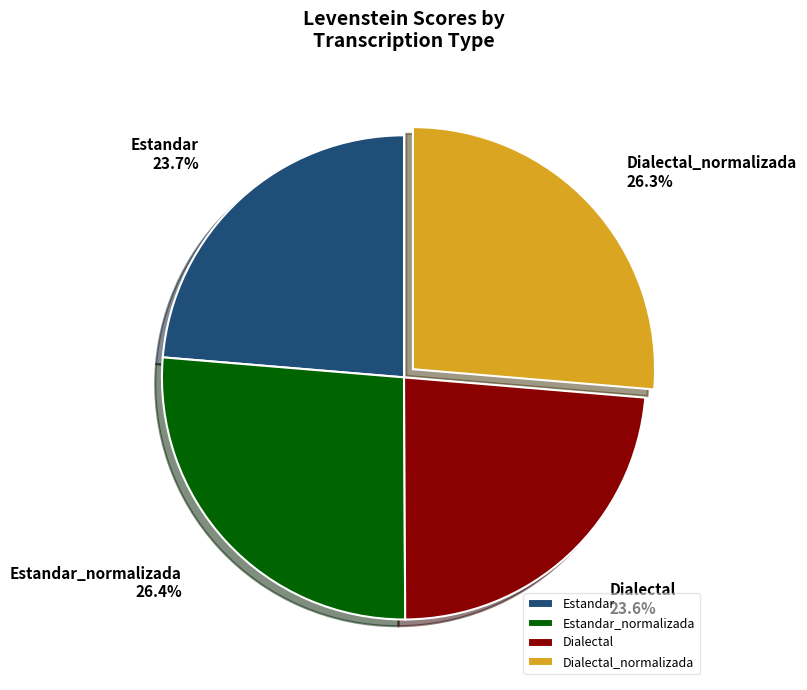

Is it true that Dialectal_normalizada is 39% of the pie?

False